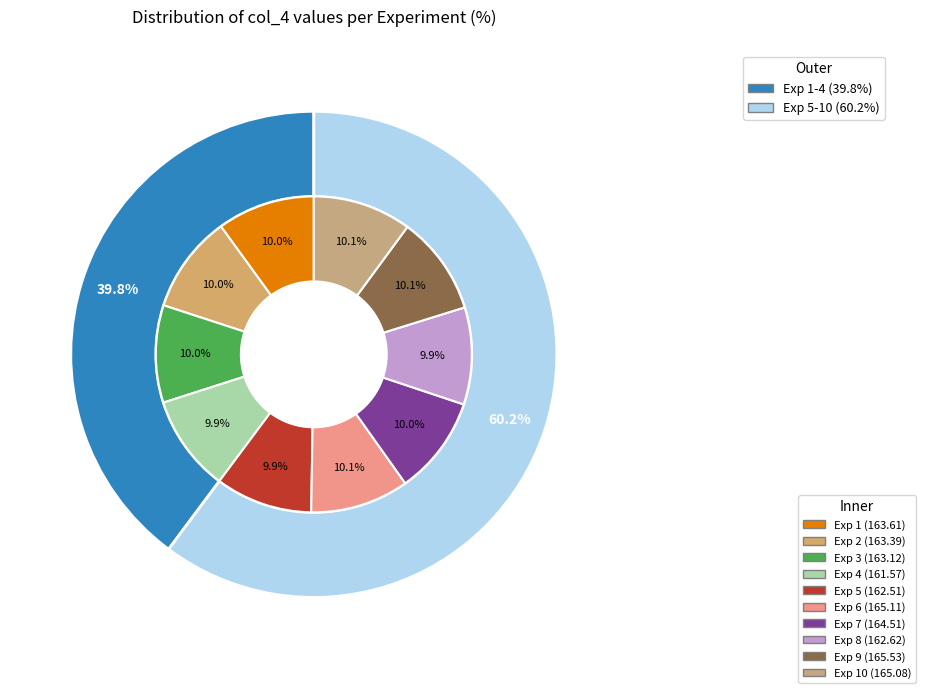

Which slice is the largest?

9